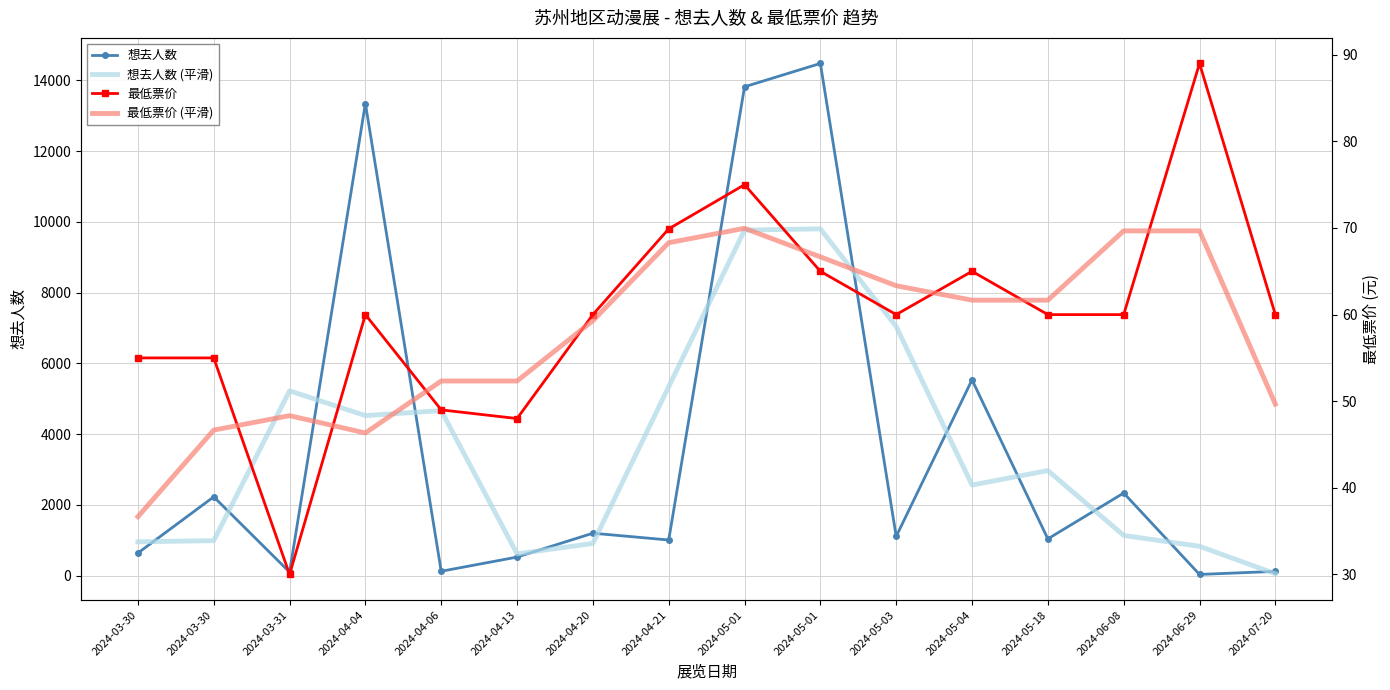

What is the value of the 想去人数 (平滑) point at the 12th from the left?

2558.3